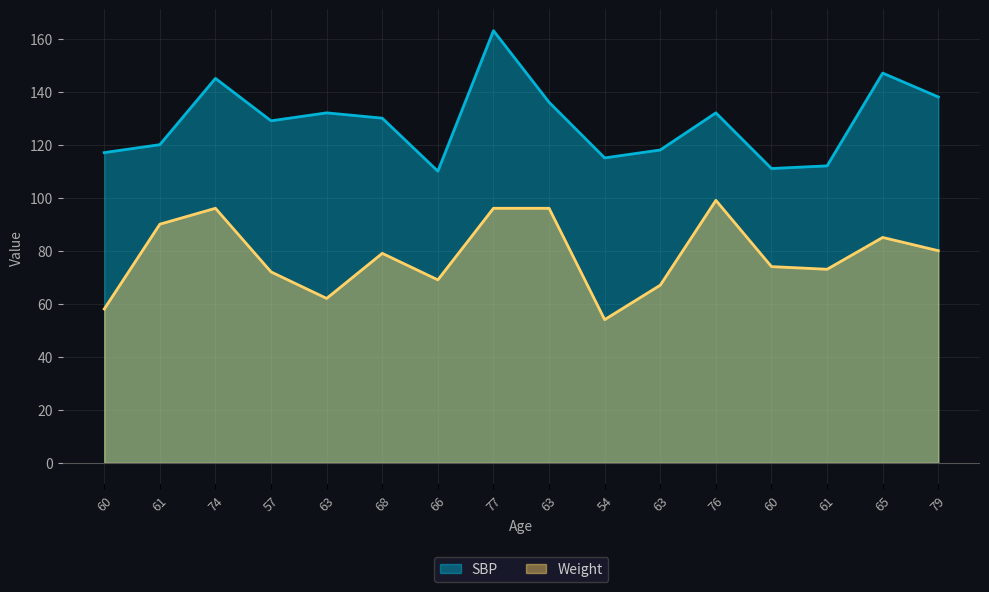

At which category is the sum across all series the highest?

77